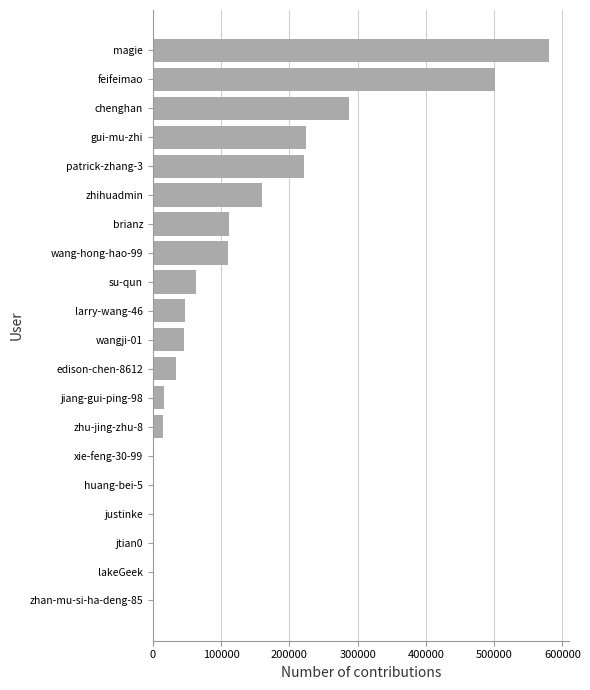

The value at edison-chen-8612 is 56102. True or false?

False